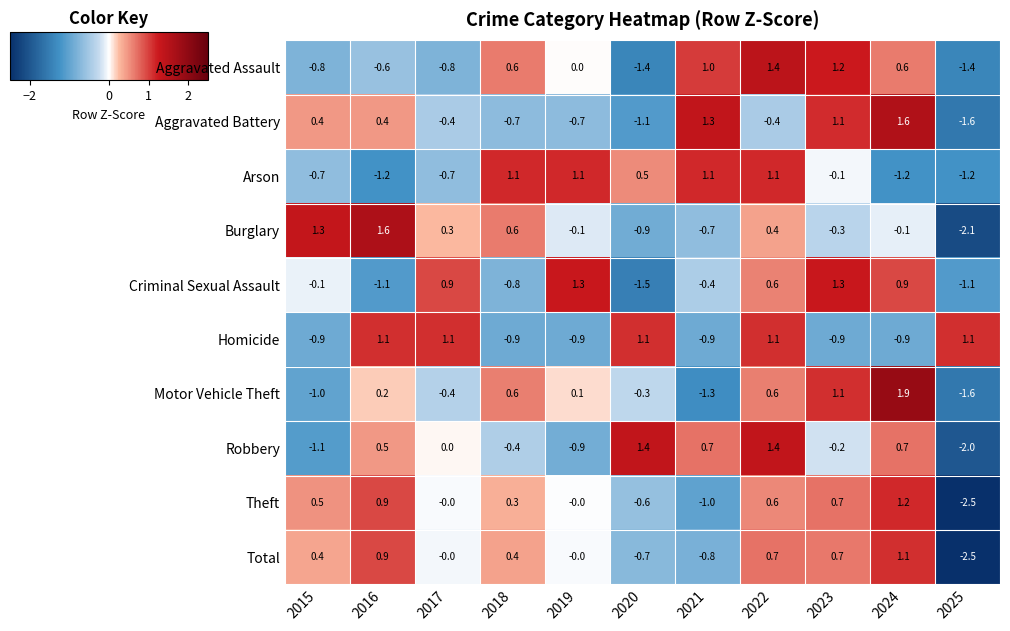

Between 2015 and 2022, which series saw the biggest shift?

Robbery